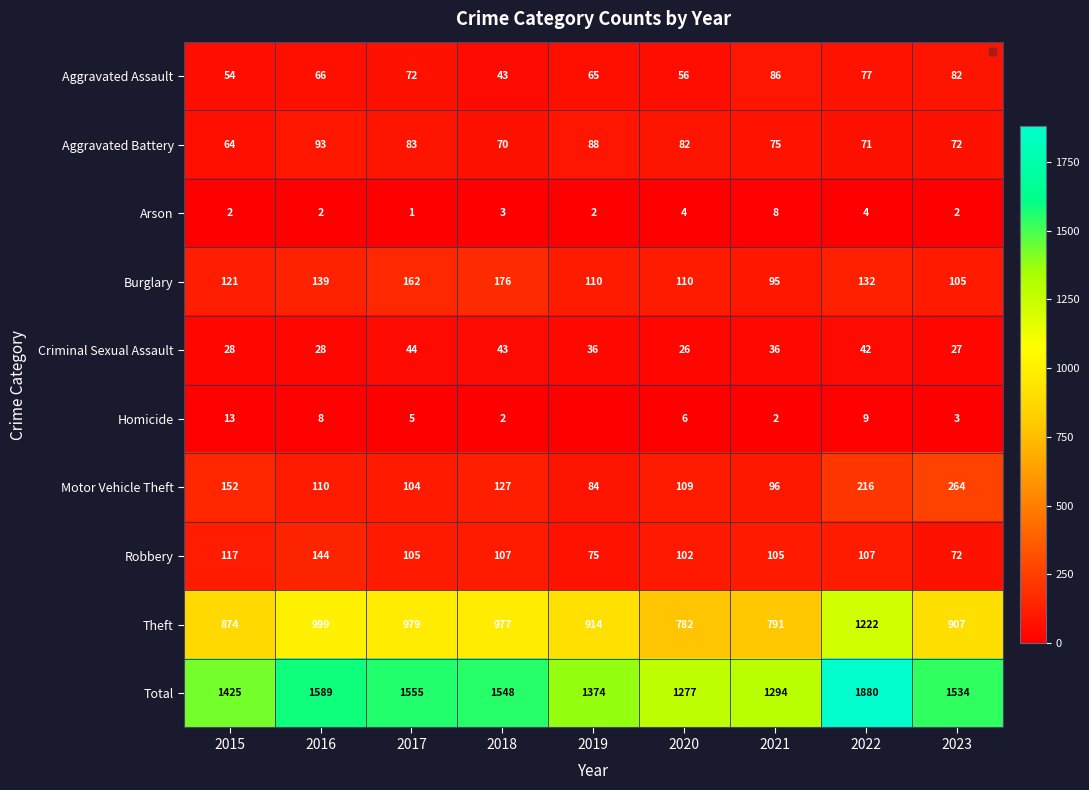

Which label corresponds to the largest value in the chart?

2022